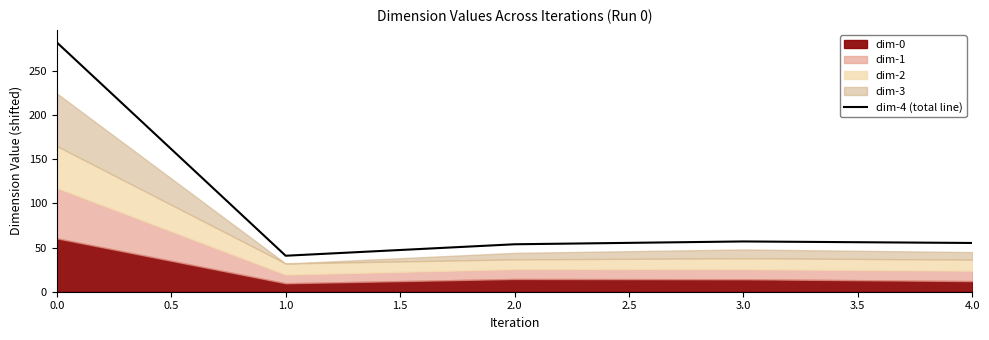

What is the smallest value displayed?

40.8